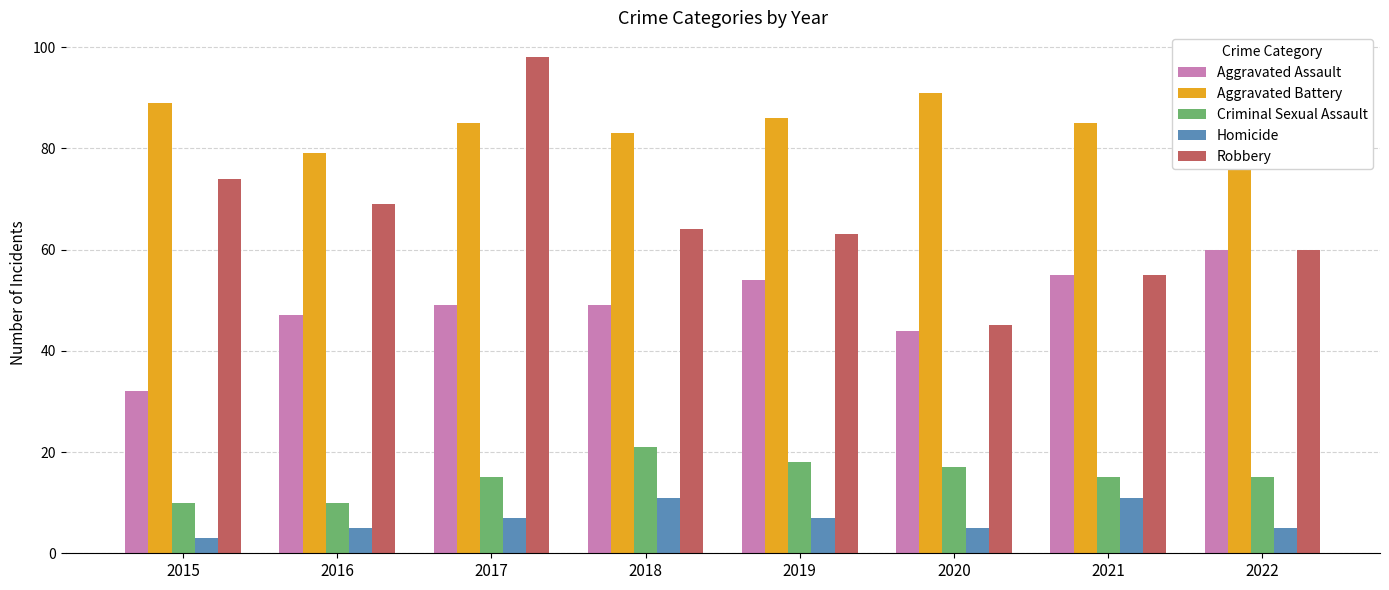

What is the value of the Homicide bar at the 7th from the left?

11